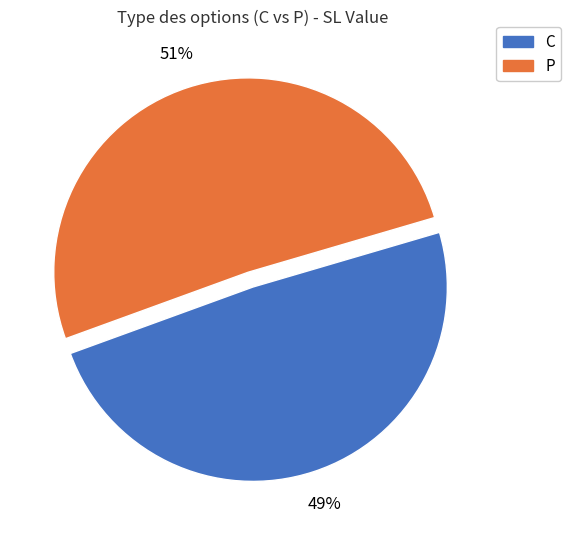

To the nearest percent, what is the average slice percentage?

50%